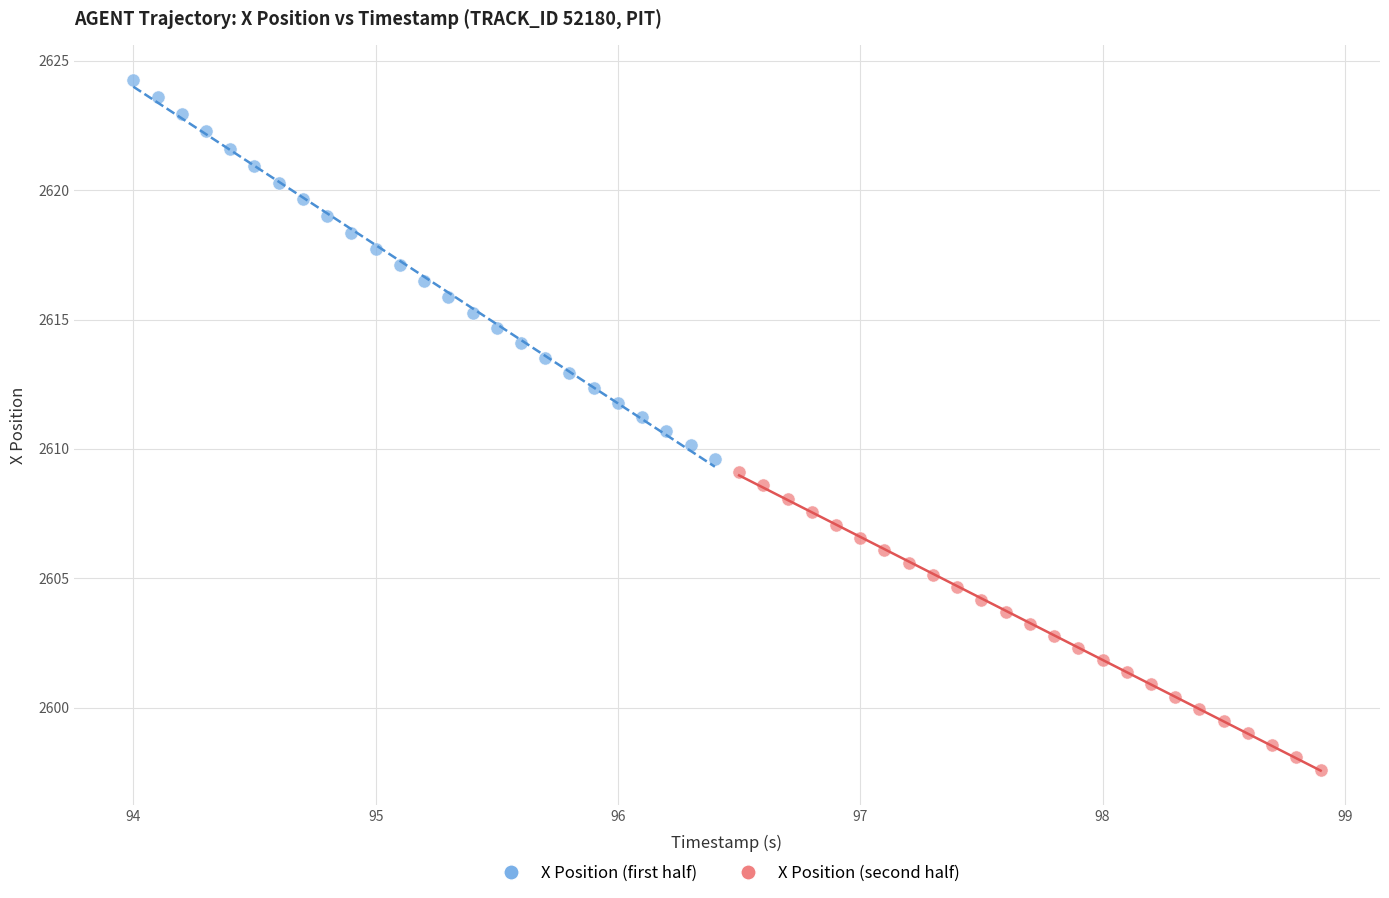

Which series has the largest Y range (max minus min)?

X Position (first half)